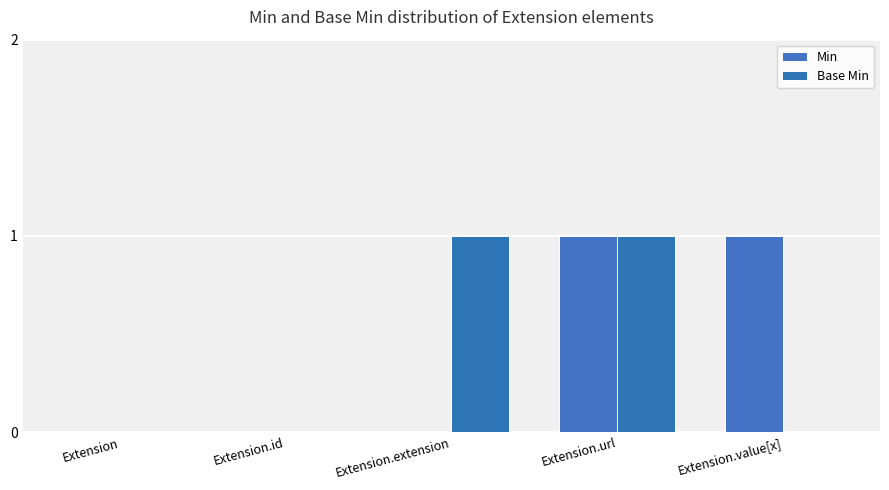

List the labels in order of Min value, smallest first.

Extension, Extension.id, Extension.extension, Extension.url, Extension.value[x]